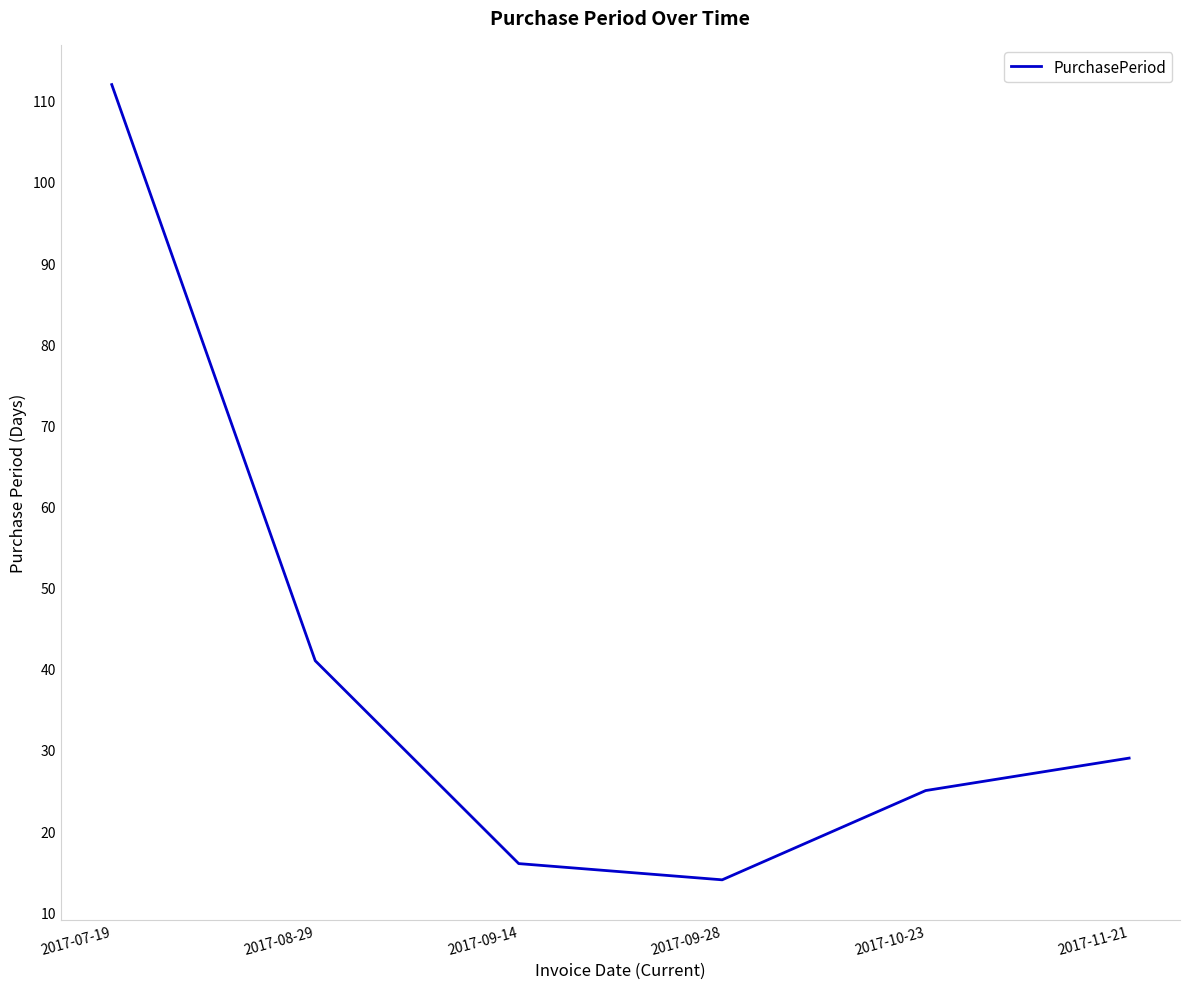

What position from the right is 2017-07-19?

6